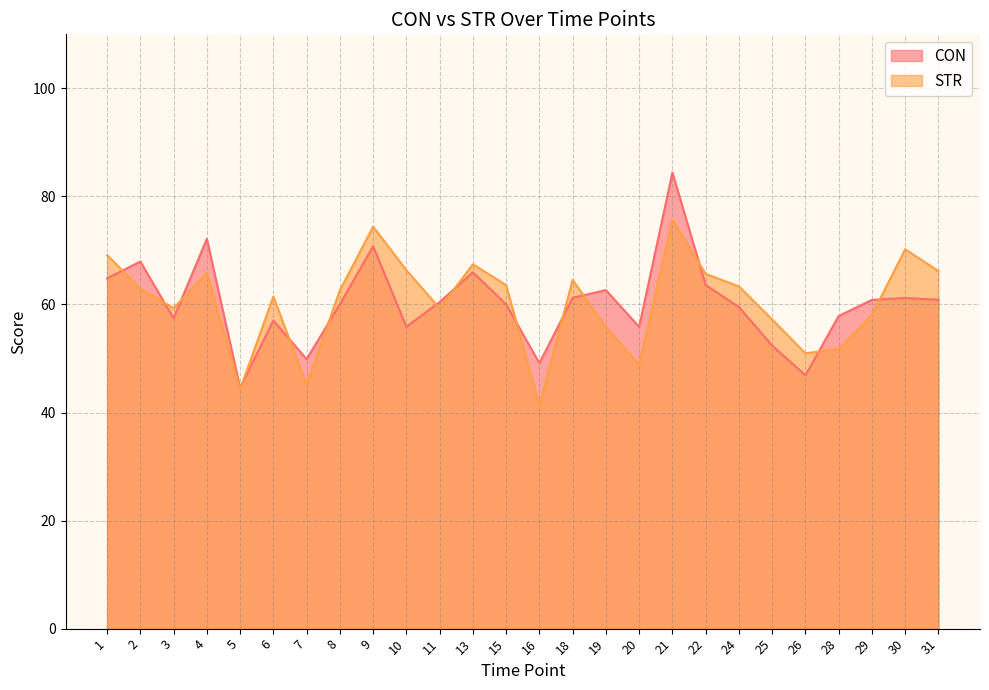

Reading left to right, transcribe all the data shown in this chart.

CON: 64.8	67.9	57.4	72.1	44.6	57.0	49.9	60.0	70.8	55.9	60.4	66.0	60.0	49.1	61.2	62.7	55.9	84.4	63.6	59.5	52.4	46.9	57.9	60.8	61.2	60.9
STR: 69.2	62.9	59.3	65.8	44.3	61.5	45.1	62.6	74.4	66.3	59.3	67.4	63.6	41.3	64.5	55.9	48.9	75.7	65.7	63.3	57.2	51.0	51.7	58.1	70.2	66.2